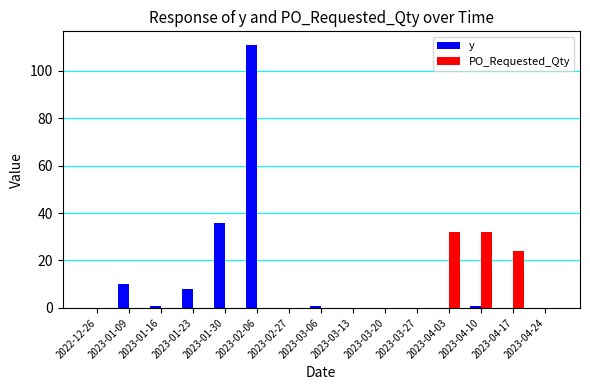

At which category is the sum across all series the highest?

2023-02-06